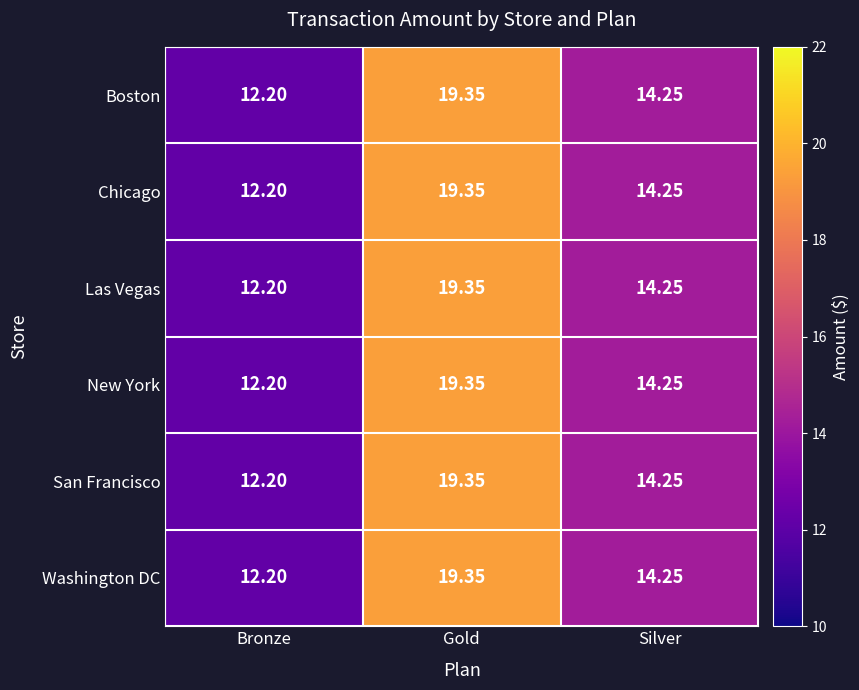

Which label corresponds to the largest value in the chart?

Gold